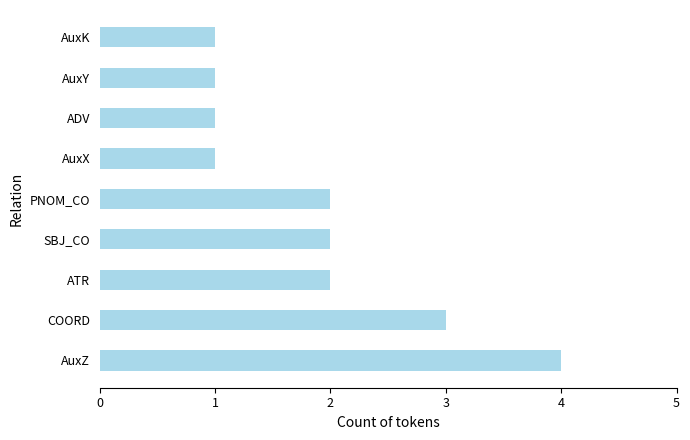

Approximately how many times larger is the value at AuxK compared to SBJ_CO?

0.5